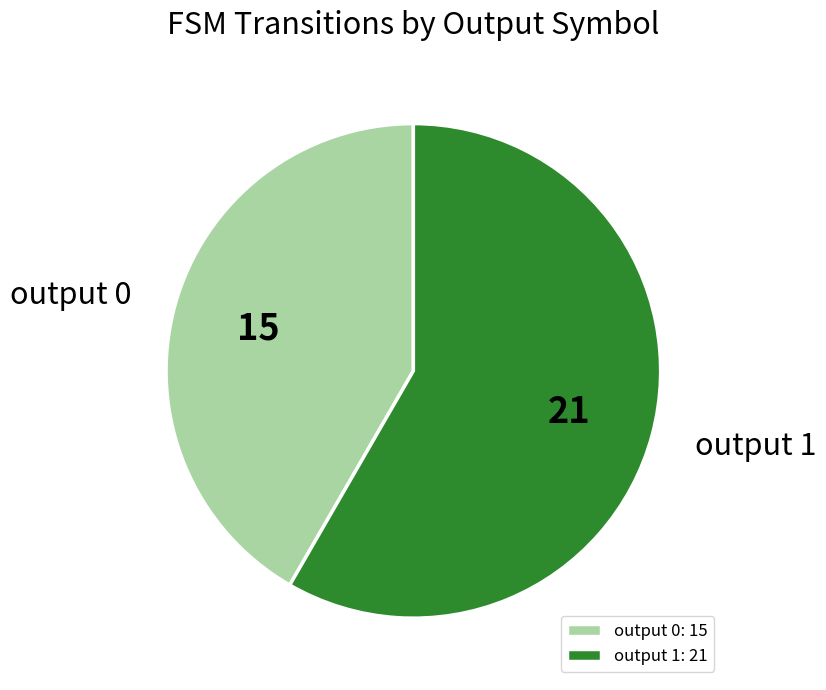

True or false: output 0 accounts for 42% of the total.

True